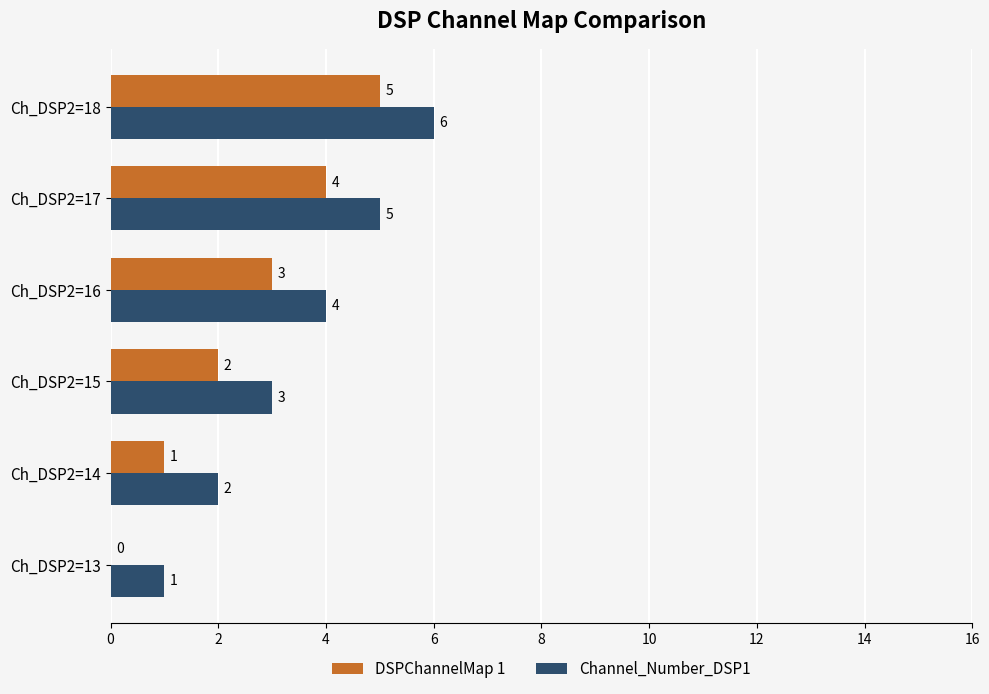

What is the highest value of the Channel_Number_DSP1 series?

6